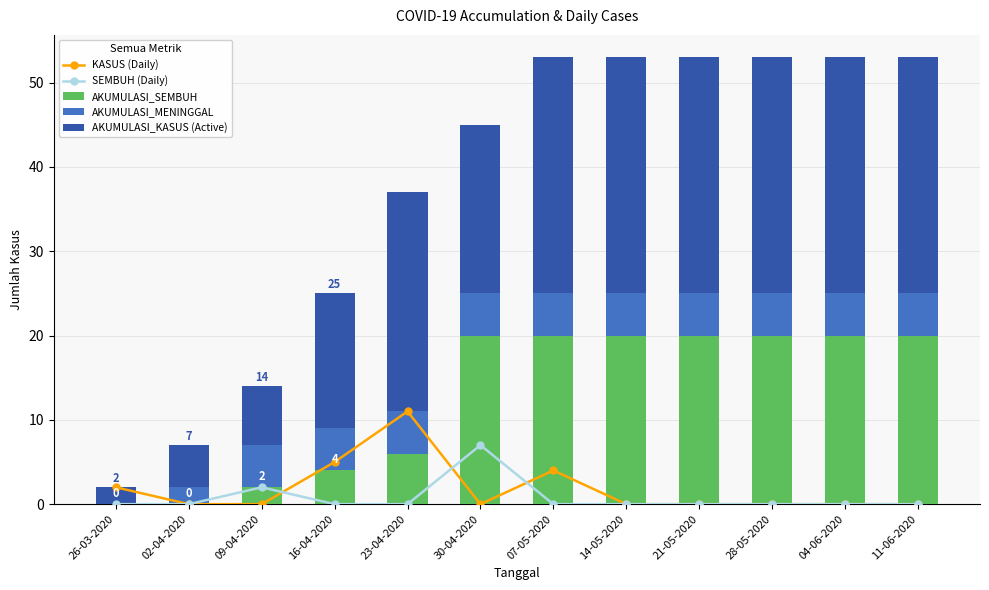

Which category has the lowest value across all series?

02-04-2020